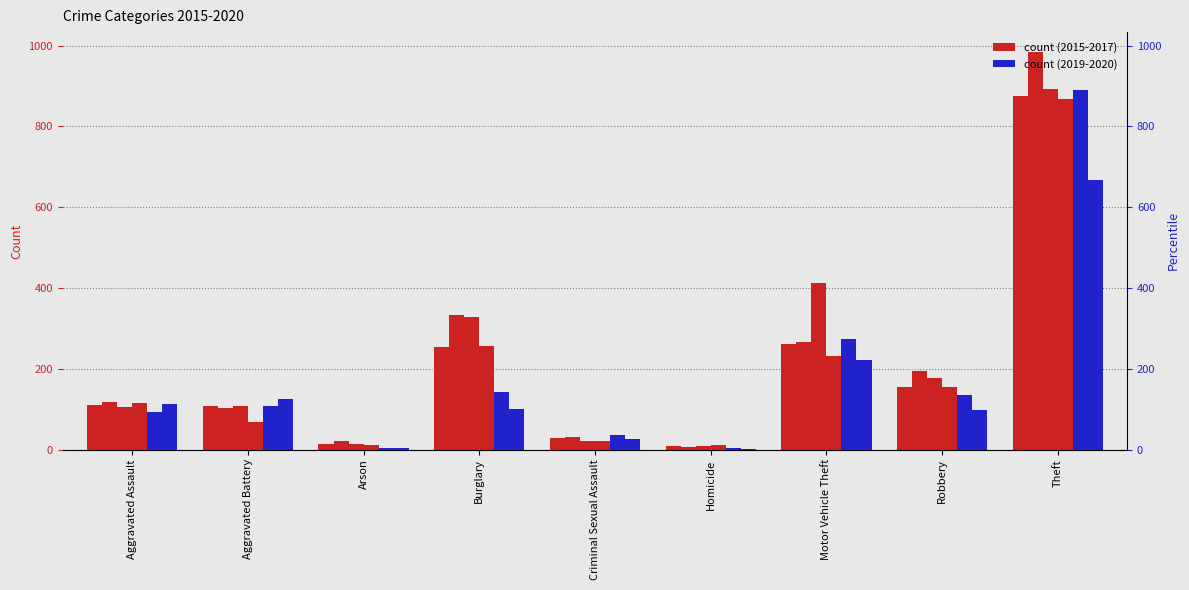

Does the chart contain stacked bars?

No